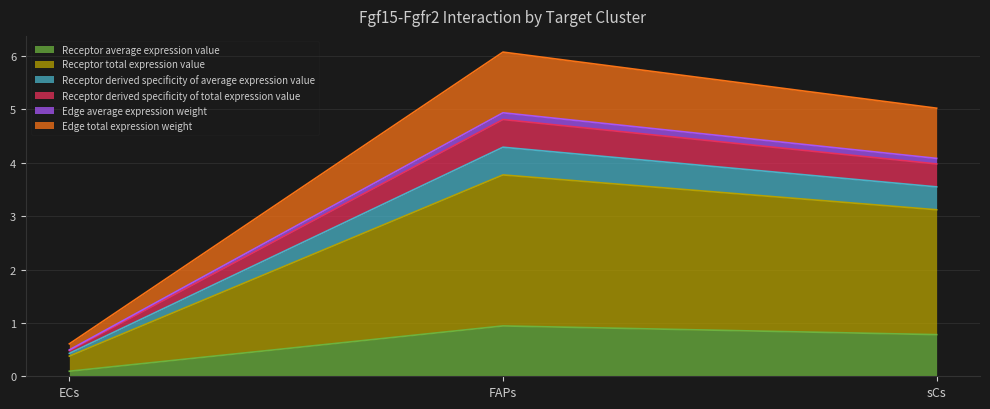

How many lines are shown in the chart?

6